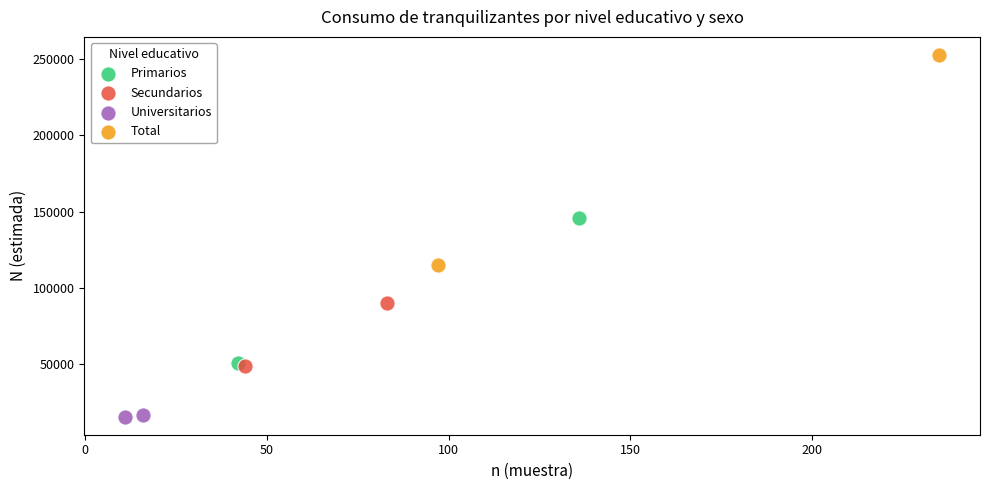

Which series reaches the minimum Y coordinate?

Universitarios